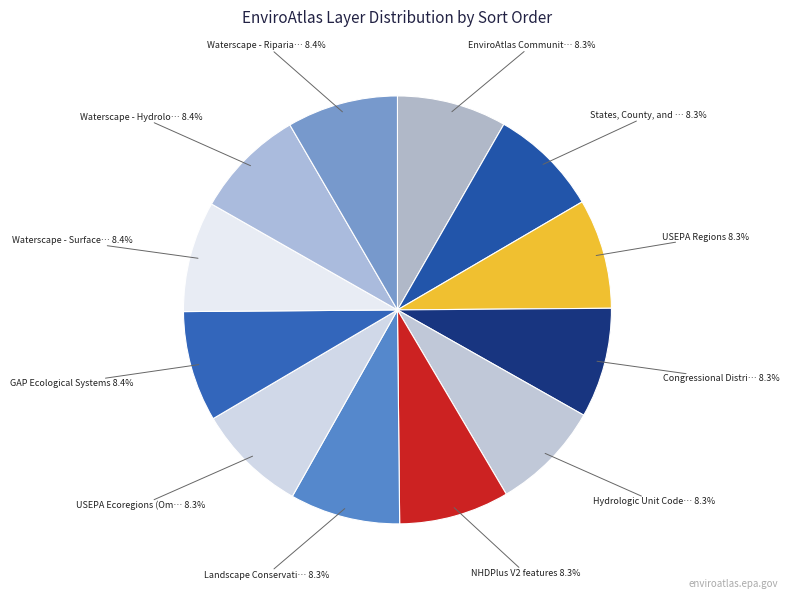

How many segments does this pie chart have?

12